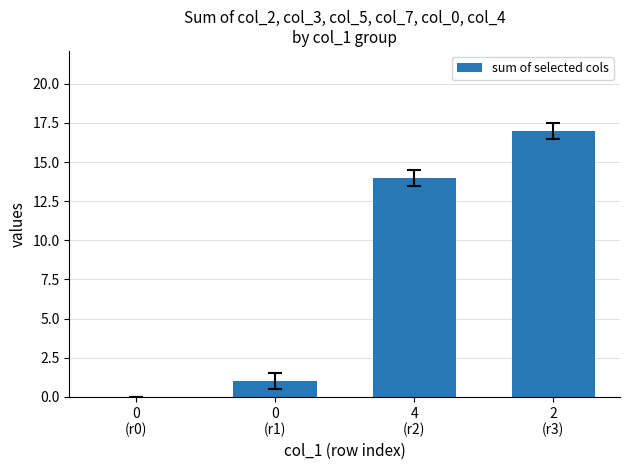

Are the bars horizontal?

No